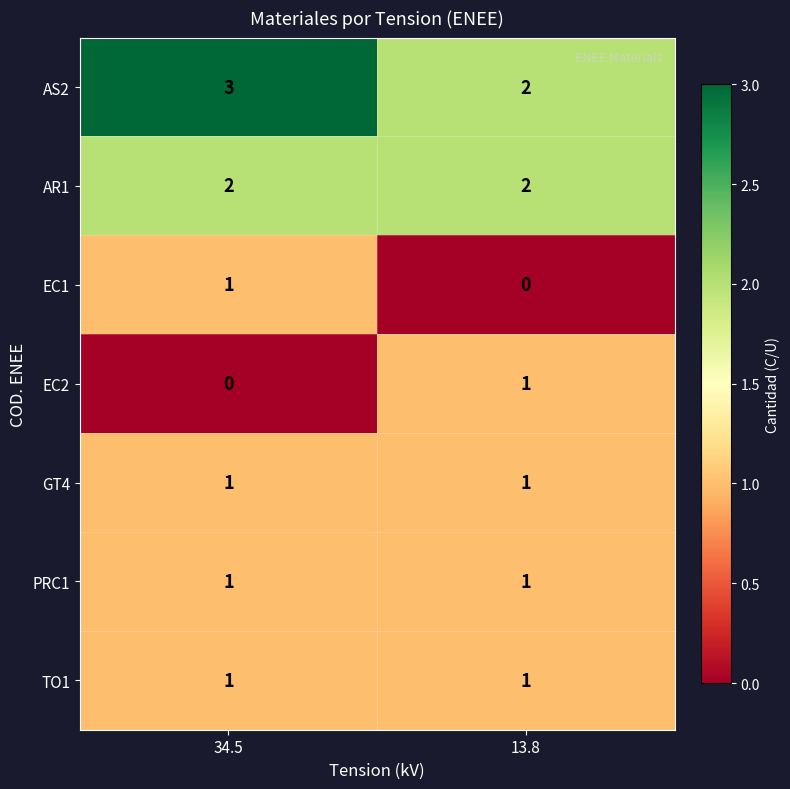

What is the difference between the highest and lowest values at 34.5?

3